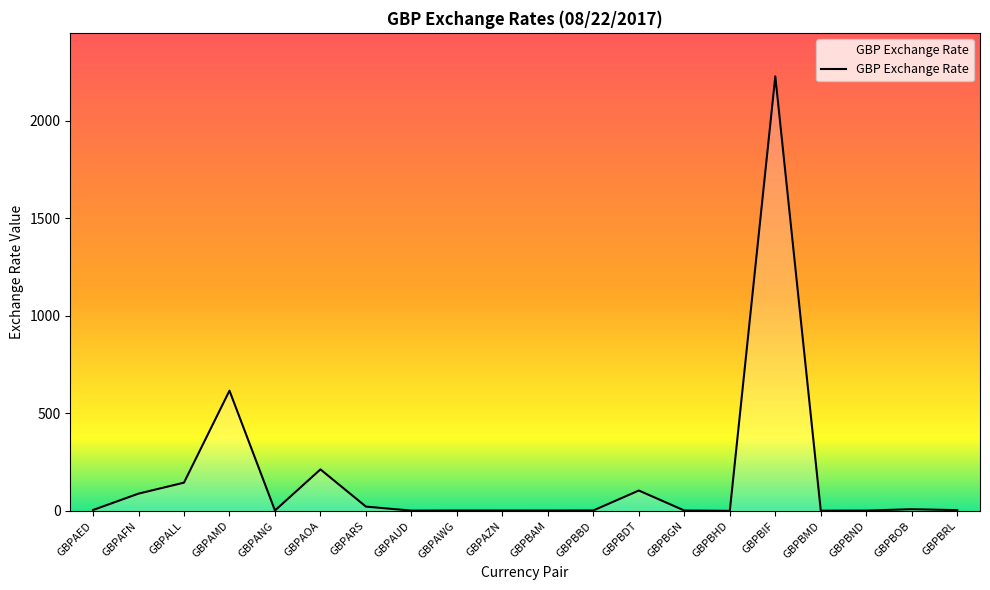

Between GBPBAM and GBPAOA, which is larger?

GBPAOA